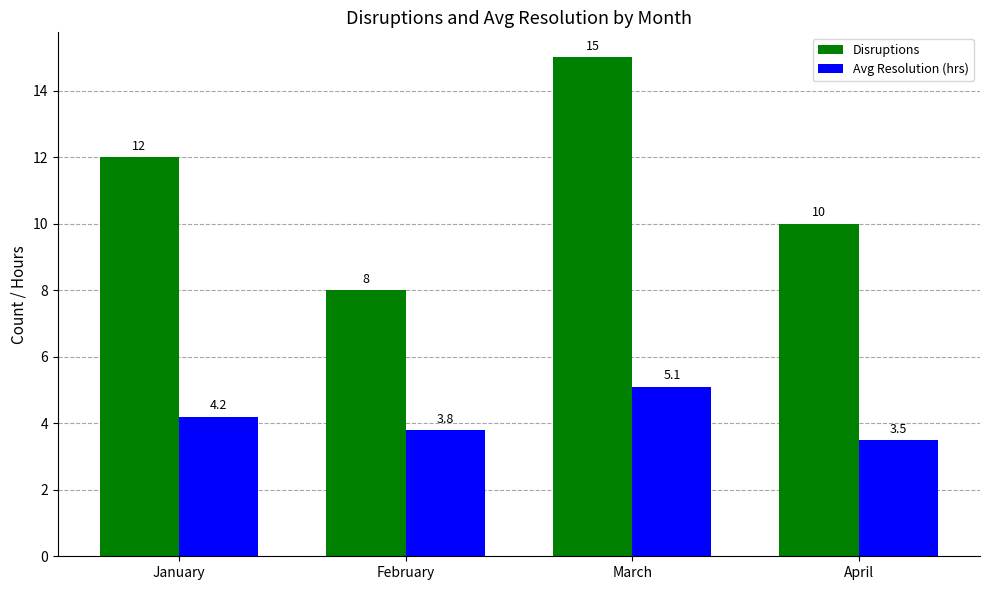

What is the difference between the maximum and minimum values in the Disruptions series?

7.0